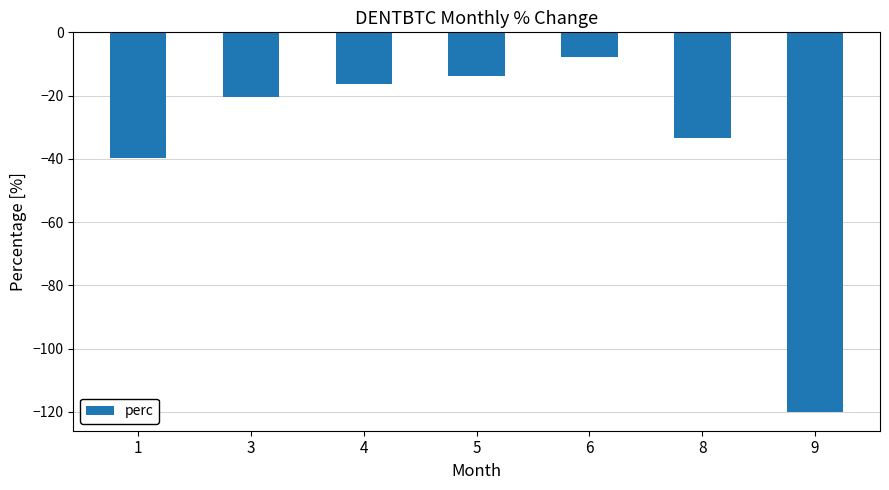

What is the difference between the maximum and minimum values?

112.3